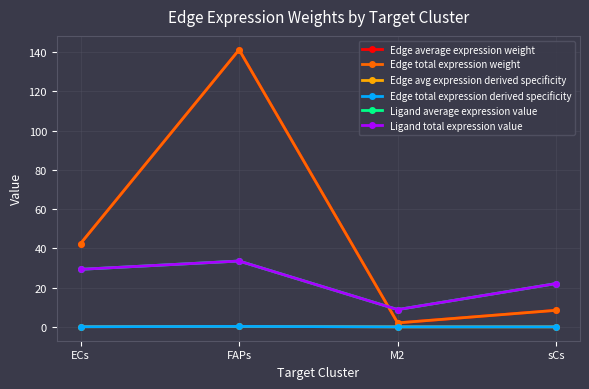

Is it true that Edge total expression weight equals 8.4 at sCs?

True